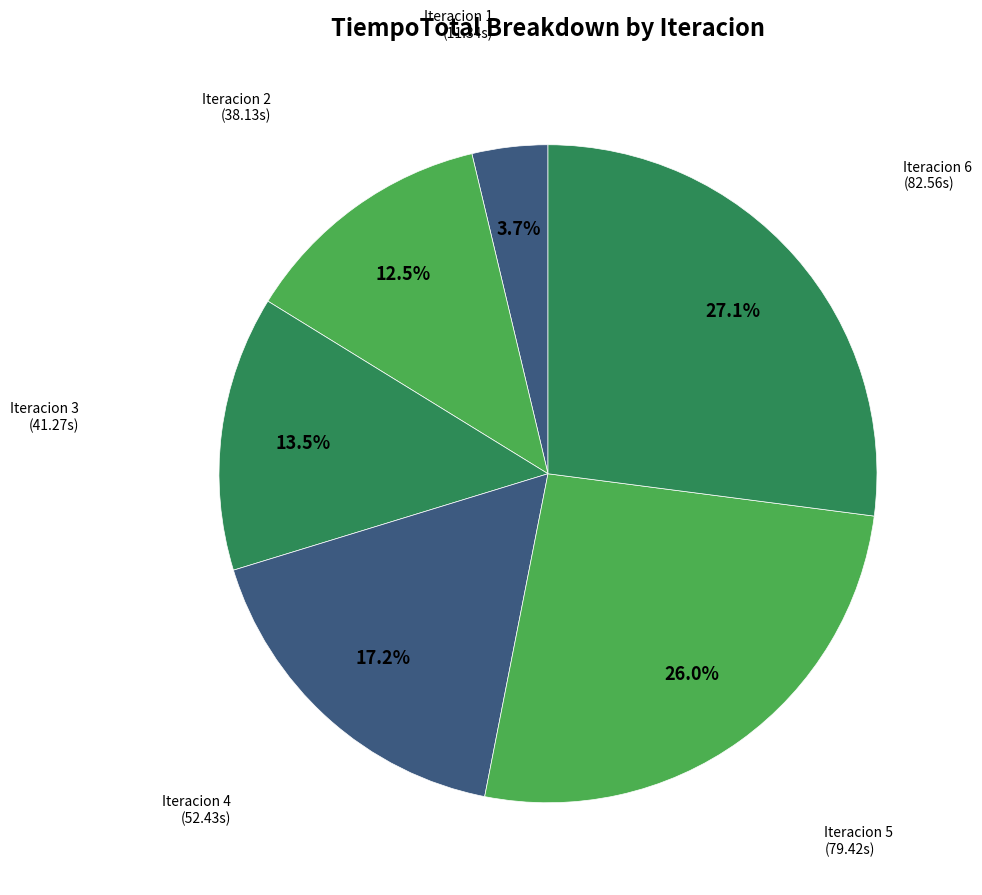

What is the largest slice in the pie chart?

6